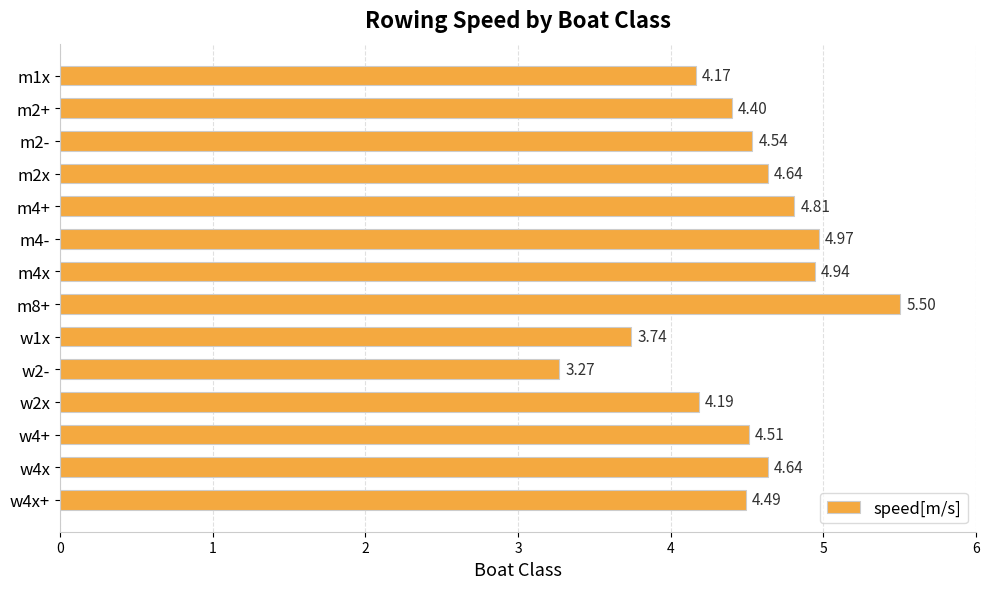

What is the sum of the values at m8+ and m2x?

10.1